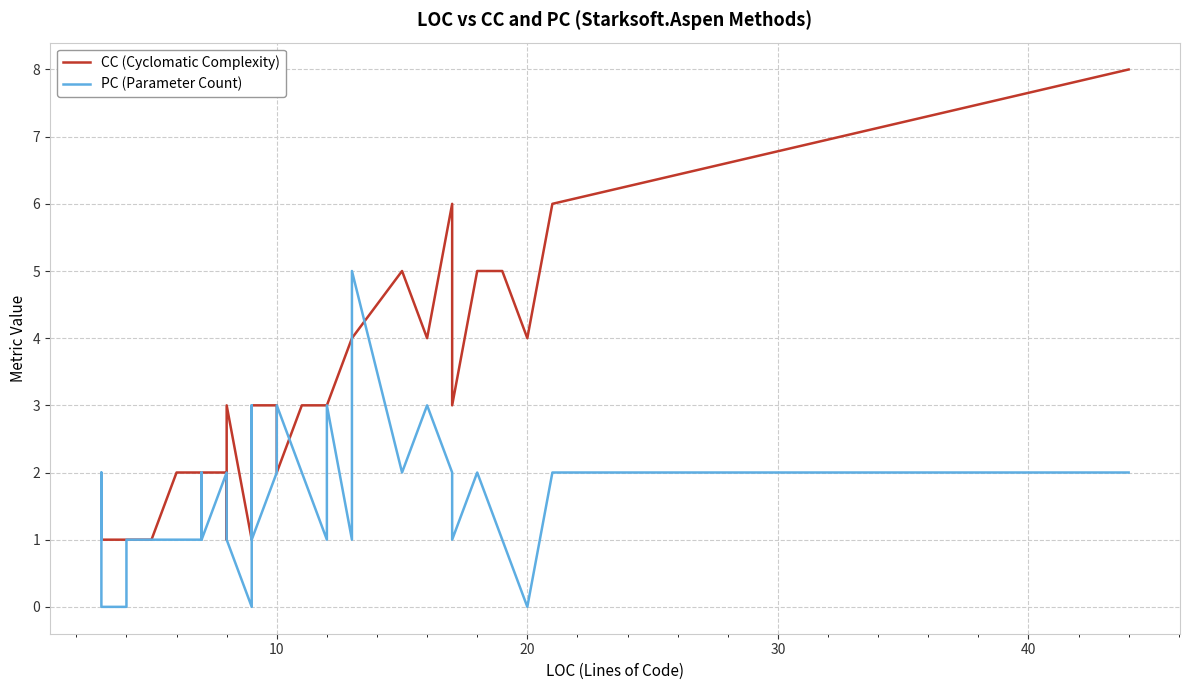

What are all the series names shown in the legend?

CC (Cyclomatic Complexity), PC (Parameter Count)